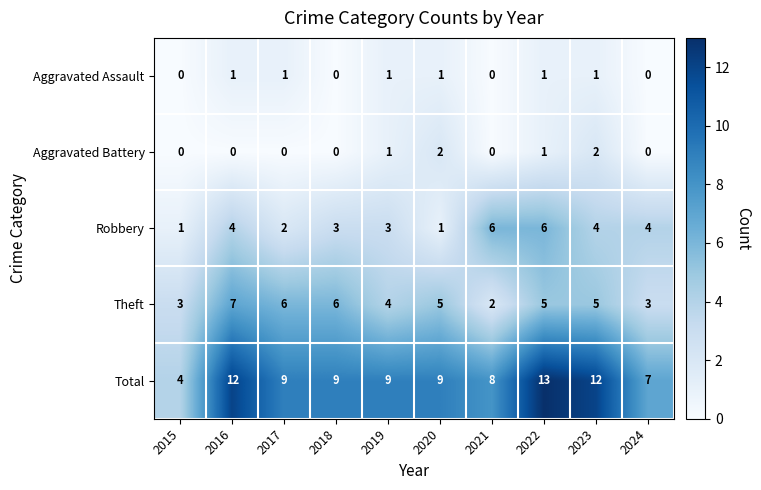

What is the sum of the Robbery values at 2024 and 2022?

10